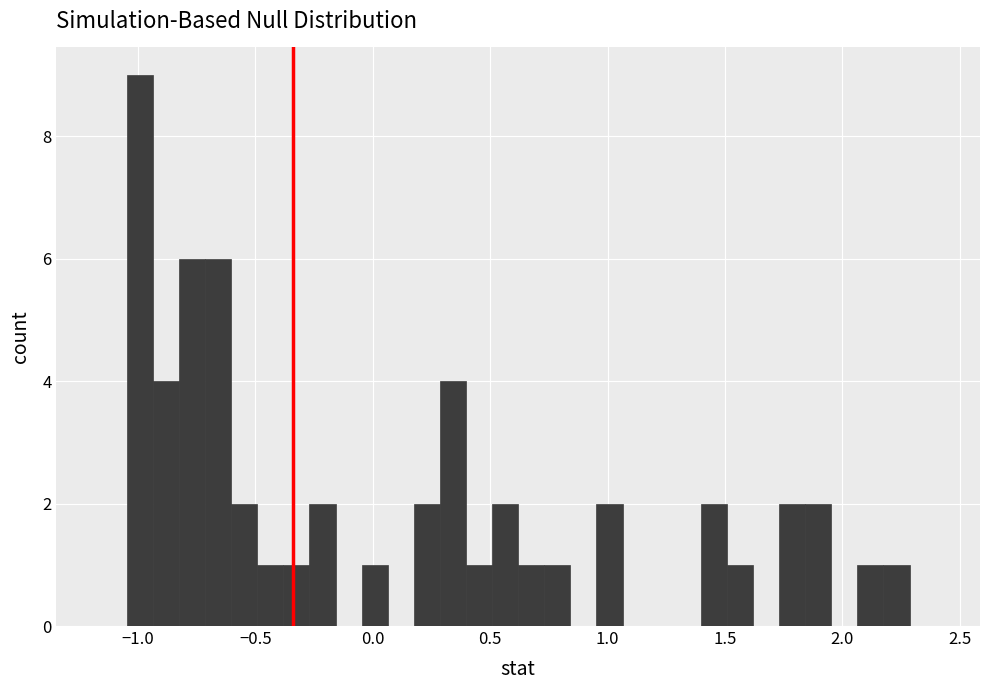

Read against the x-axis, roughly where is the centre of the tallest bar?

-1.00